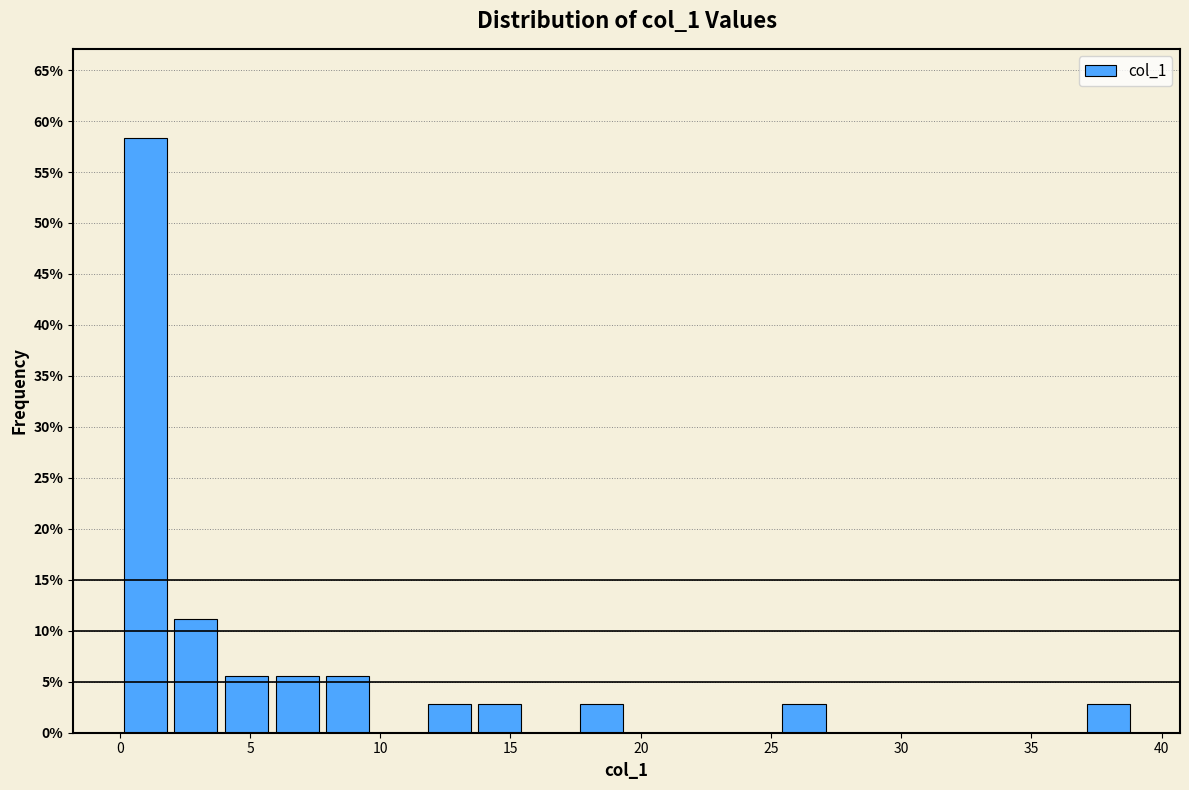

Read against the x-axis, roughly where is the centre of the tallest bar?

1.0